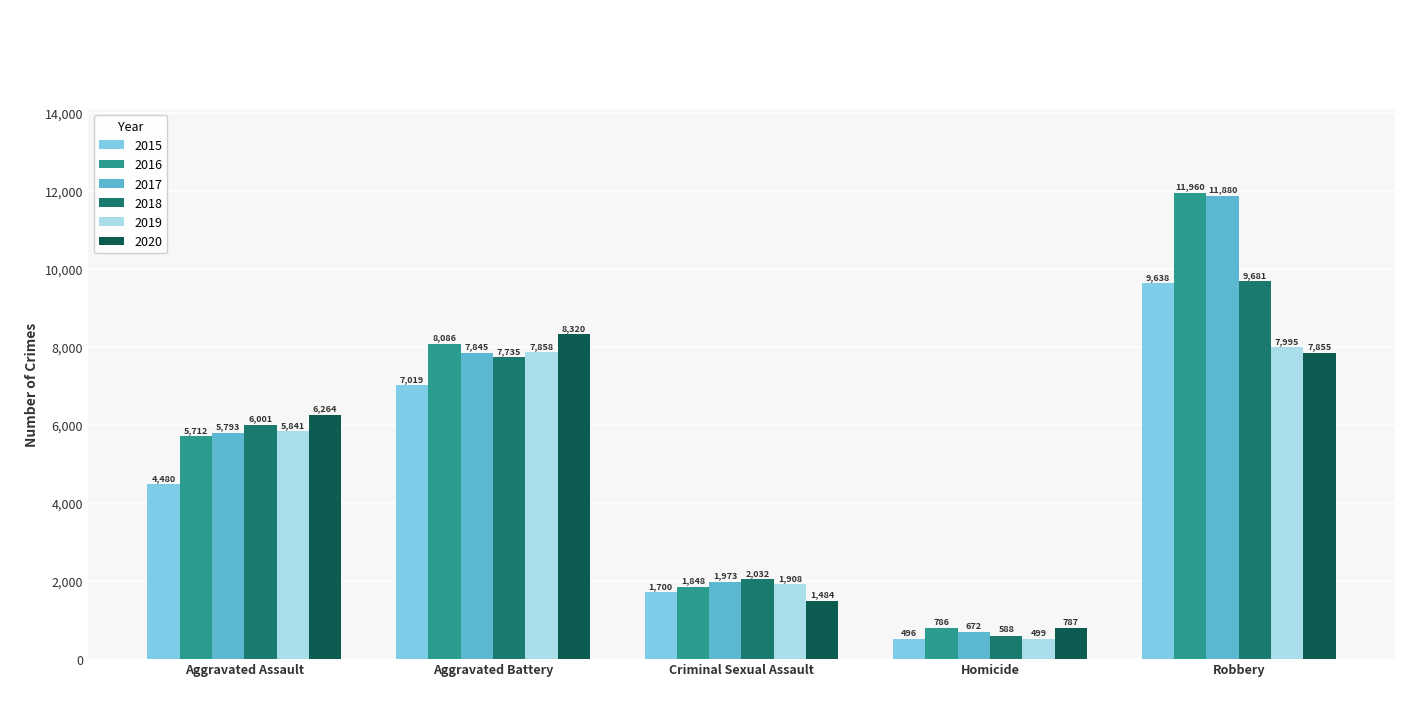

What is the label of the 5th bar from the right?

Aggravated Assault